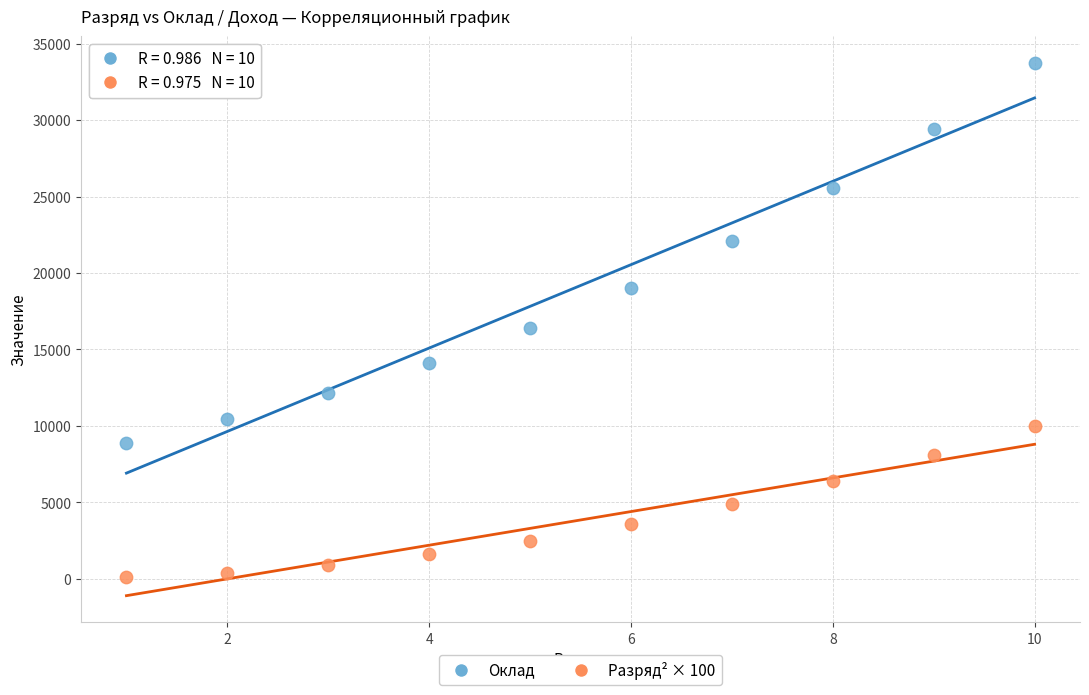

Across all data points, what is the range of Y values (max minus min)?

33640.0